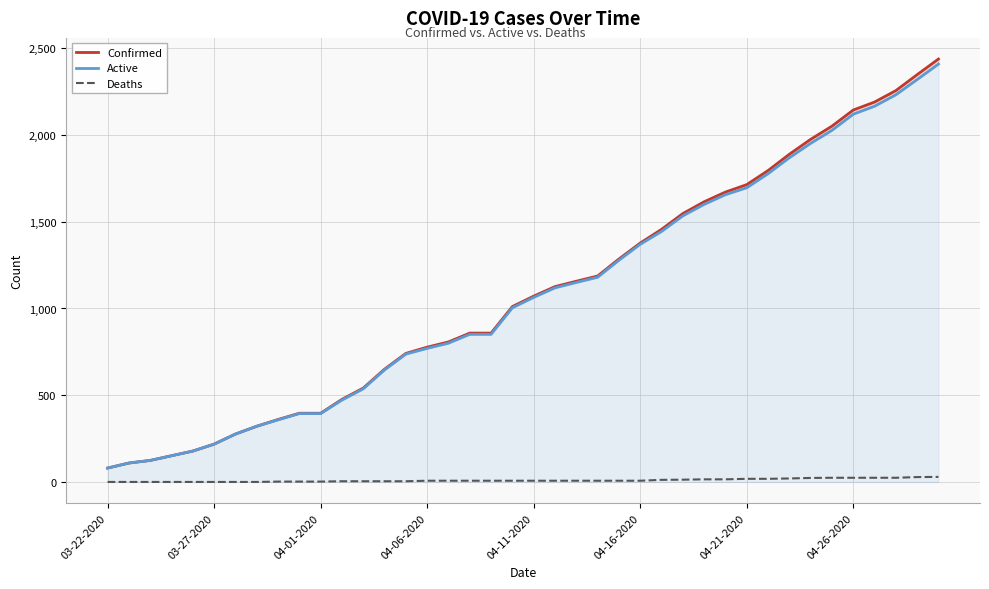

Between 17 and 31, which series saw the biggest shift?

Confirmed